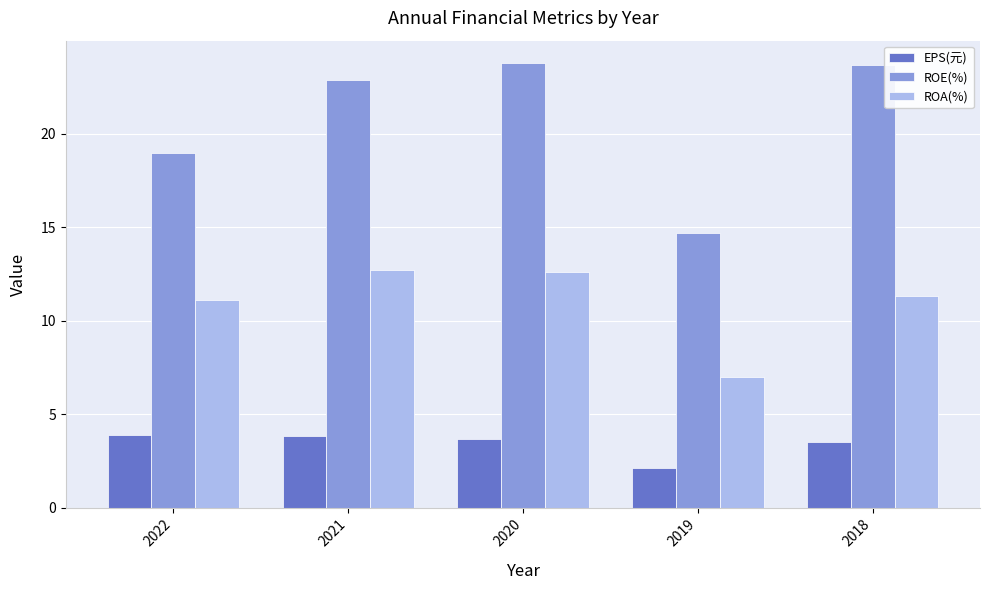

What is the value of the ROA(%) bar at the 1st from the left?

11.1